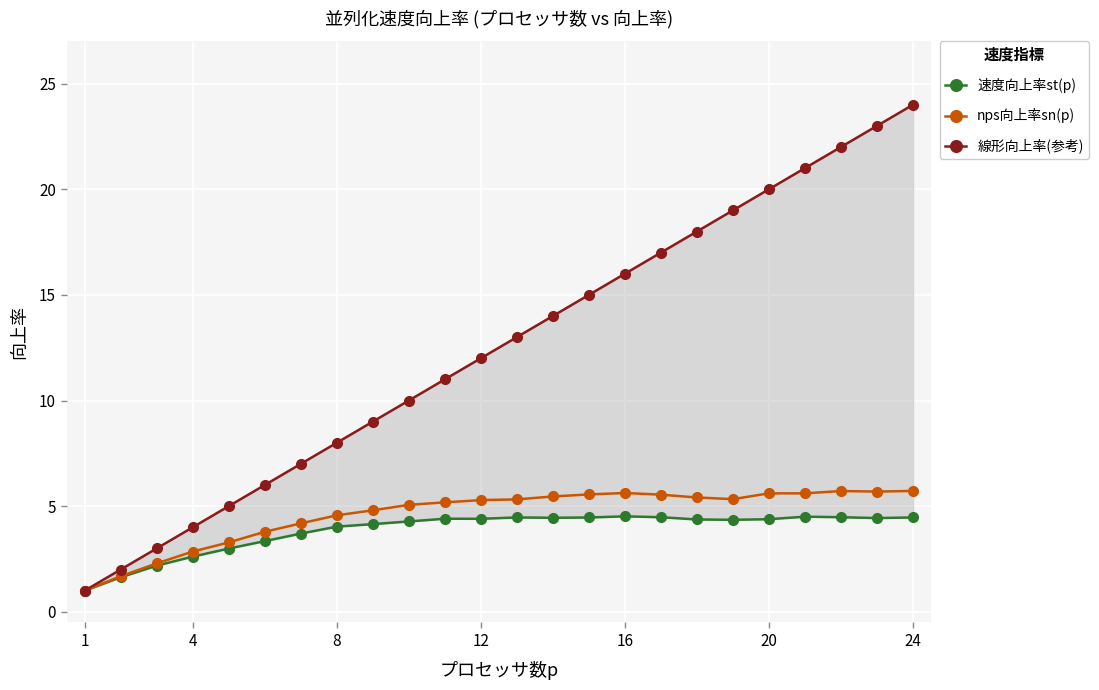

Which label corresponds to the smallest value in the chart?

1